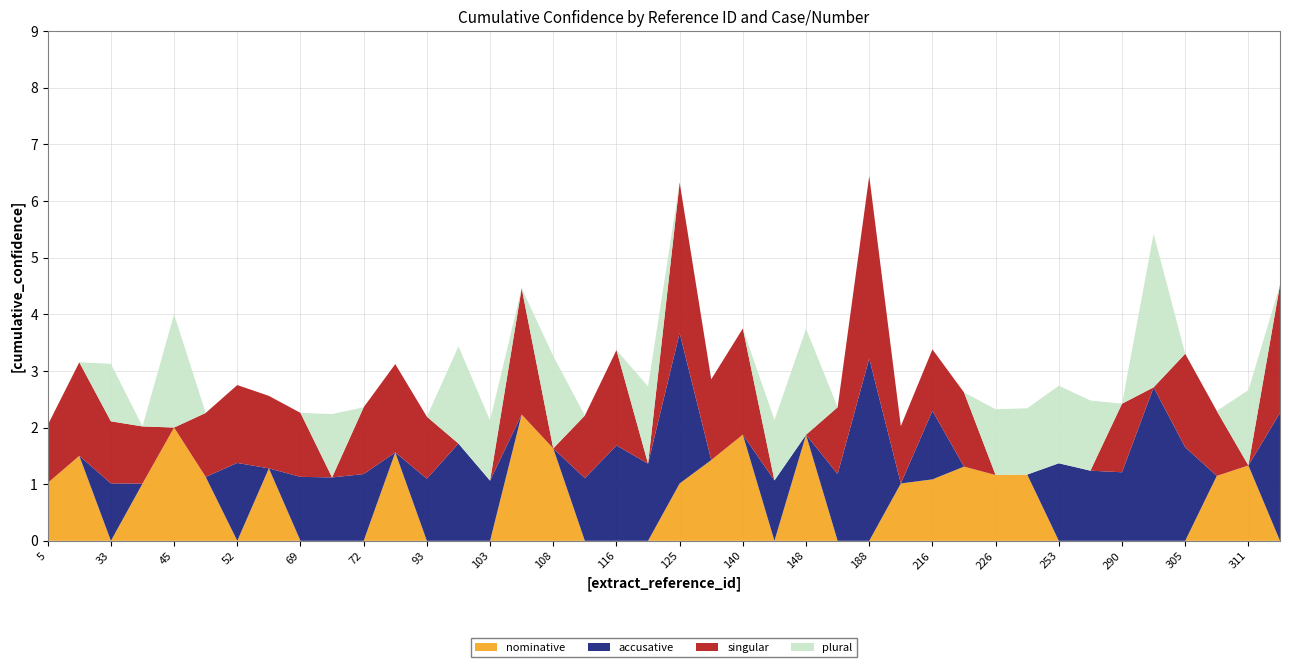

Reading right to left, list all the values displayed in this chart.

nominative: 320=0.0	311=1.3	306=1.1	305=0.0	294=0.0	290=0.0	281=0.0	253=0.0	245=1.2	226=1.2	221=1.3	216=1.1	199=1.0	188=0.0	170=0.0	148=1.9	145=0.0	140=1.9	126=1.4	125=1.0	122=0.0	116=0.0	109=0.0	108=1.6	105=2.2	103=0.0	95=0.0	93=0.0	83=1.6	72=0.0	70=0.0	69=0.0	61=1.3	52=0.0	48=1.1	45=2.0	39=1.0	33=0.0	15=1.5	5=1.0
accusative: 320=2.3	311=0.0	306=0.0	305=1.7	294=2.7	290=1.2	281=1.2	253=1.4	245=0.0	226=0.0	221=0.0	216=1.2	199=0.0	188=3.2	170=1.2	148=0.0	145=1.1	140=0.0	126=0.0	125=2.7	122=1.4	116=1.7	109=1.1	108=0.0	105=0.0	103=1.1	95=1.7	93=1.1	83=0.0	72=1.2	70=1.1	69=1.1	61=0.0	52=1.4	48=0.0	45=0.0	39=0.0	33=1.0	15=0.0	5=0.0
singular: 320=2.3	311=0.0	306=1.1	305=1.7	294=0.0	290=1.2	281=0.0	253=0.0	245=0.0	226=0.0	221=1.3	216=1.1	199=1.0	188=3.2	170=1.2	148=0.0	145=0.0	140=1.9	126=1.4	125=2.7	122=0.0	116=1.7	109=1.1	108=0.0	105=2.2	103=0.0	95=0.0	93=1.1	83=1.6	72=1.2	70=0.0	69=1.1	61=1.3	52=1.4	48=1.1	45=0.0	39=1.0	33=1.1	15=1.7	5=1.0
plural: 320=0.0	311=1.3	306=0.0	305=0.0	294=2.7	290=0.0	281=1.2	253=1.4	245=1.2	226=1.2	221=0.0	216=0.0	199=0.0	188=0.0	170=0.0	148=1.9	145=1.1	140=0.0	126=0.0	125=0.0	122=1.4	116=0.0	109=0.0	108=1.6	105=0.0	103=1.1	95=1.7	93=0.0	83=0.0	72=0.0	70=1.1	69=0.0	61=0.0	52=0.0	48=0.0	45=2.0	39=0.0	33=1.0	15=0.0	5=0.0